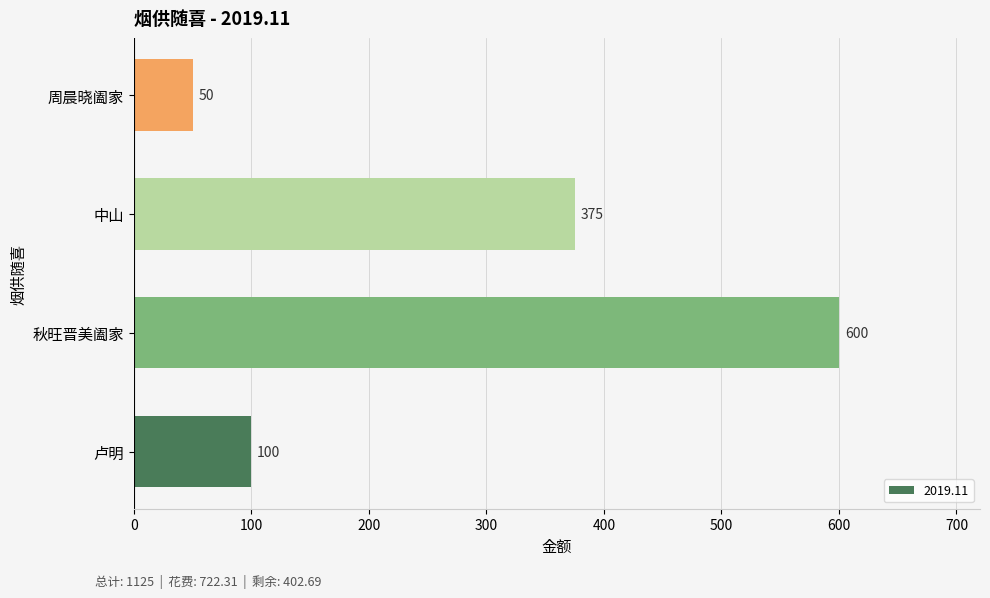

Reading bottom to top, list all the values displayed in this chart.

100	600	375	50